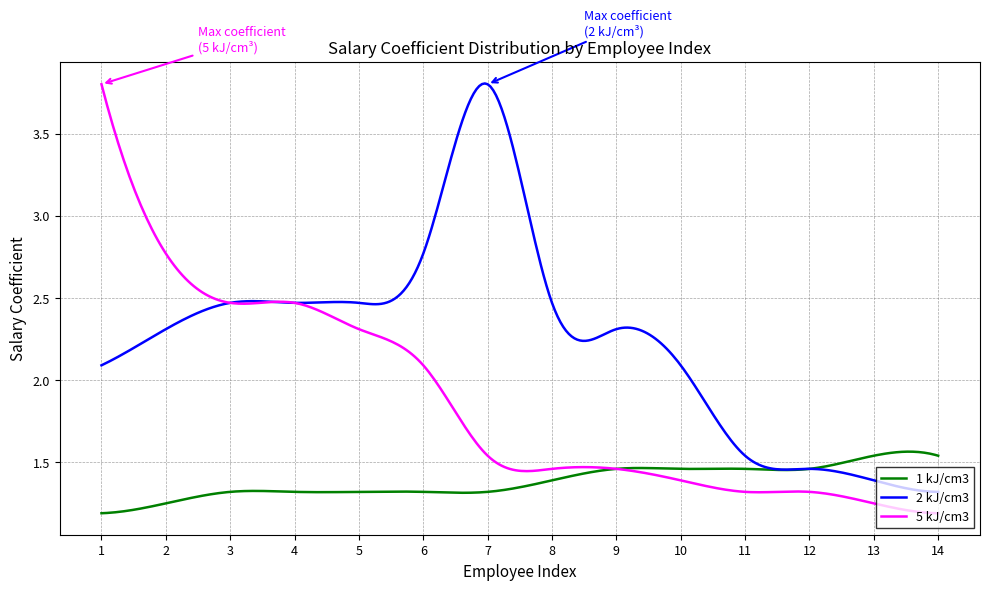

What is the sum of all 5 kJ/cm3 values?

559.5